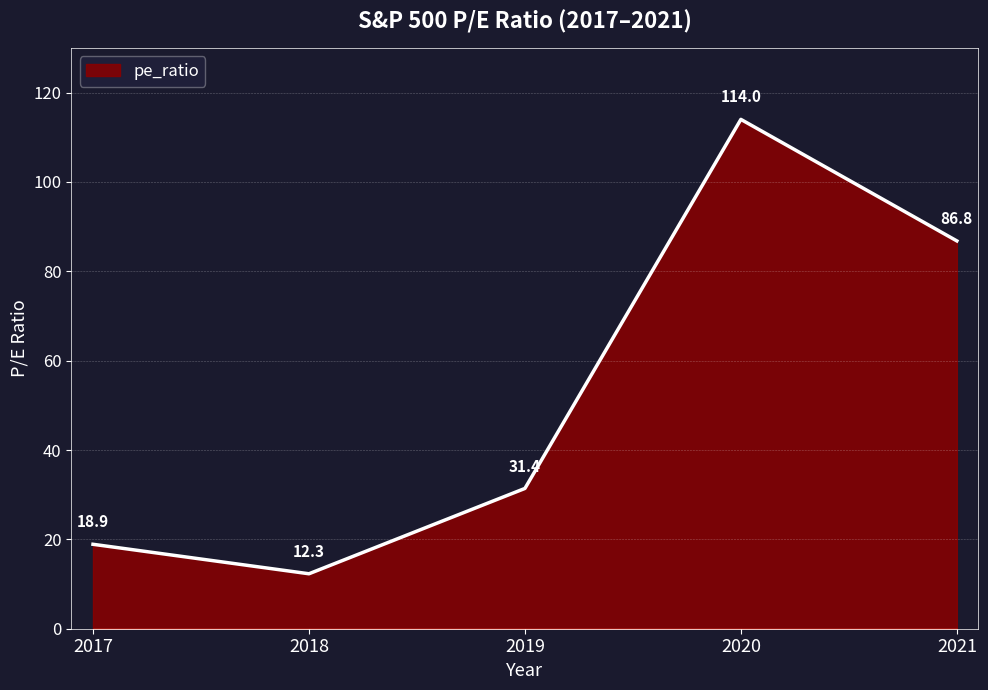

What is the approximate value at 2017?

18.9